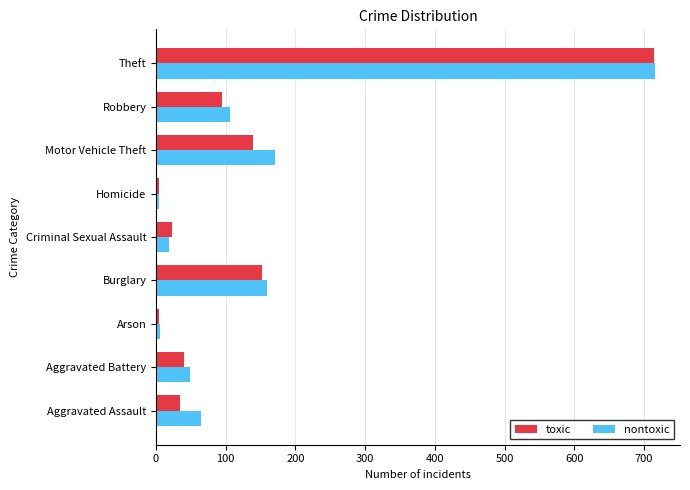

At Motor Vehicle Theft, list the series in order from smallest to largest.

toxic, nontoxic